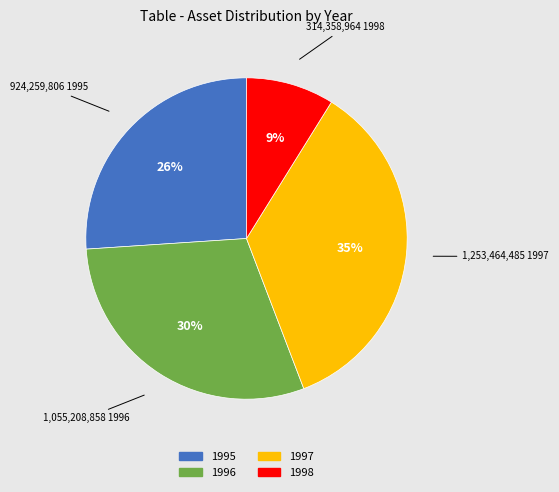

Approximately how many times larger is the value at 1995 compared to 1996?

0.9